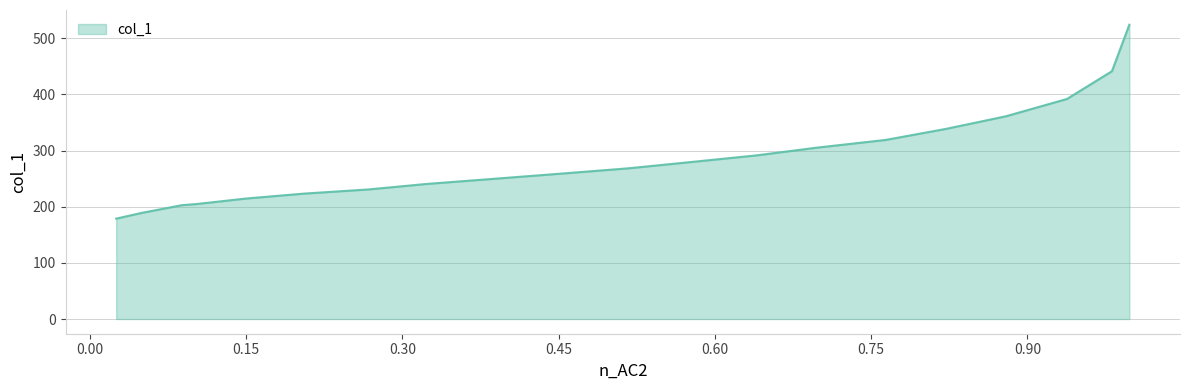

What is the difference between the maximum and minimum values?

345.3